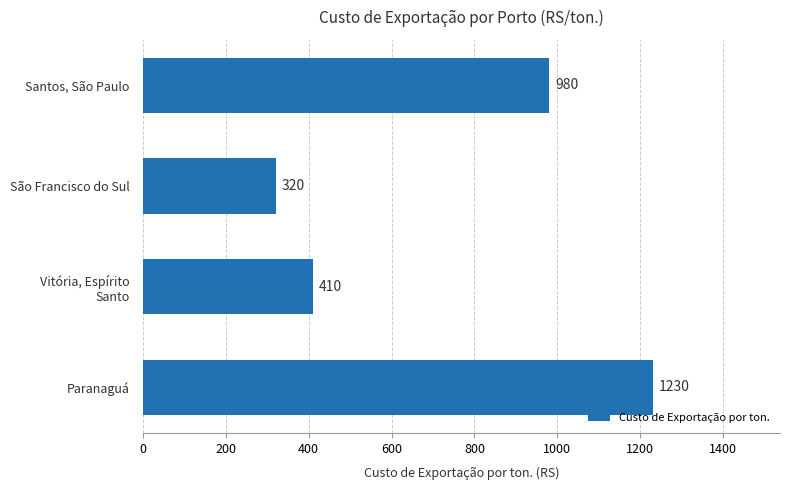

Rank the categories by value from highest to lowest.

Paranaguá, Santos, São Paulo, Vitória, Espírito
Santo, São Francisco do Sul